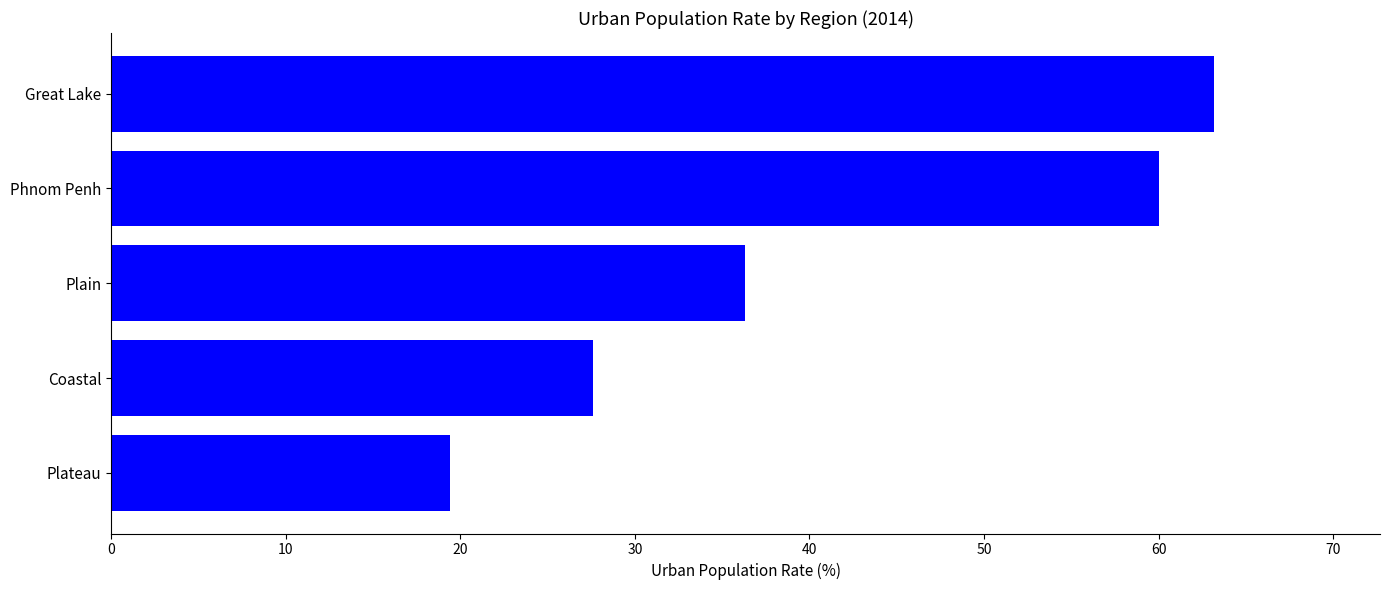

What is the difference between the maximum and minimum values?

43.8